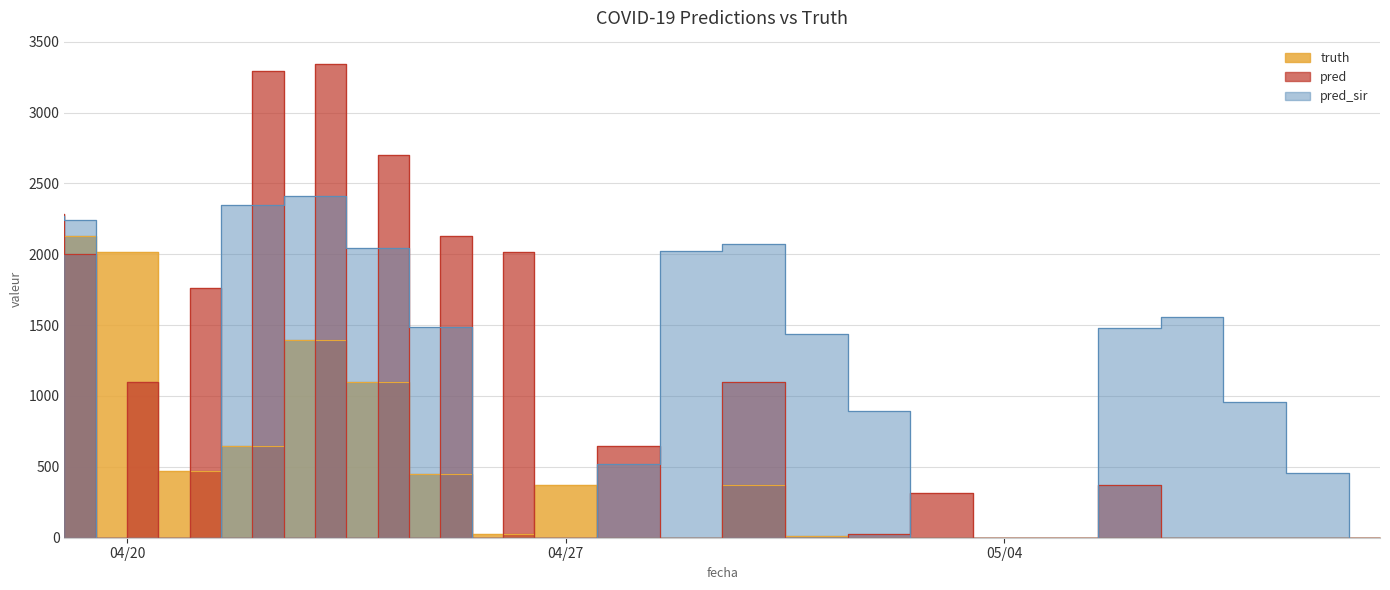

What is the sum of the pred_sir values at 2021-04-24 and 2021-04-28?

2566.0